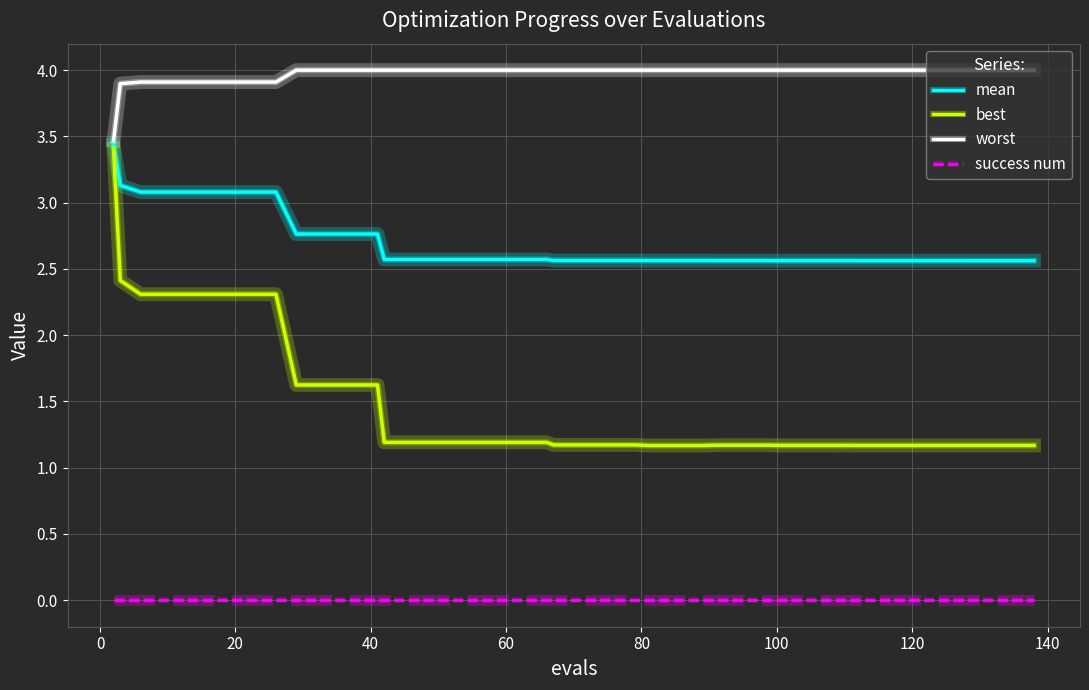

True or false: success num and best intersect in this chart.

False